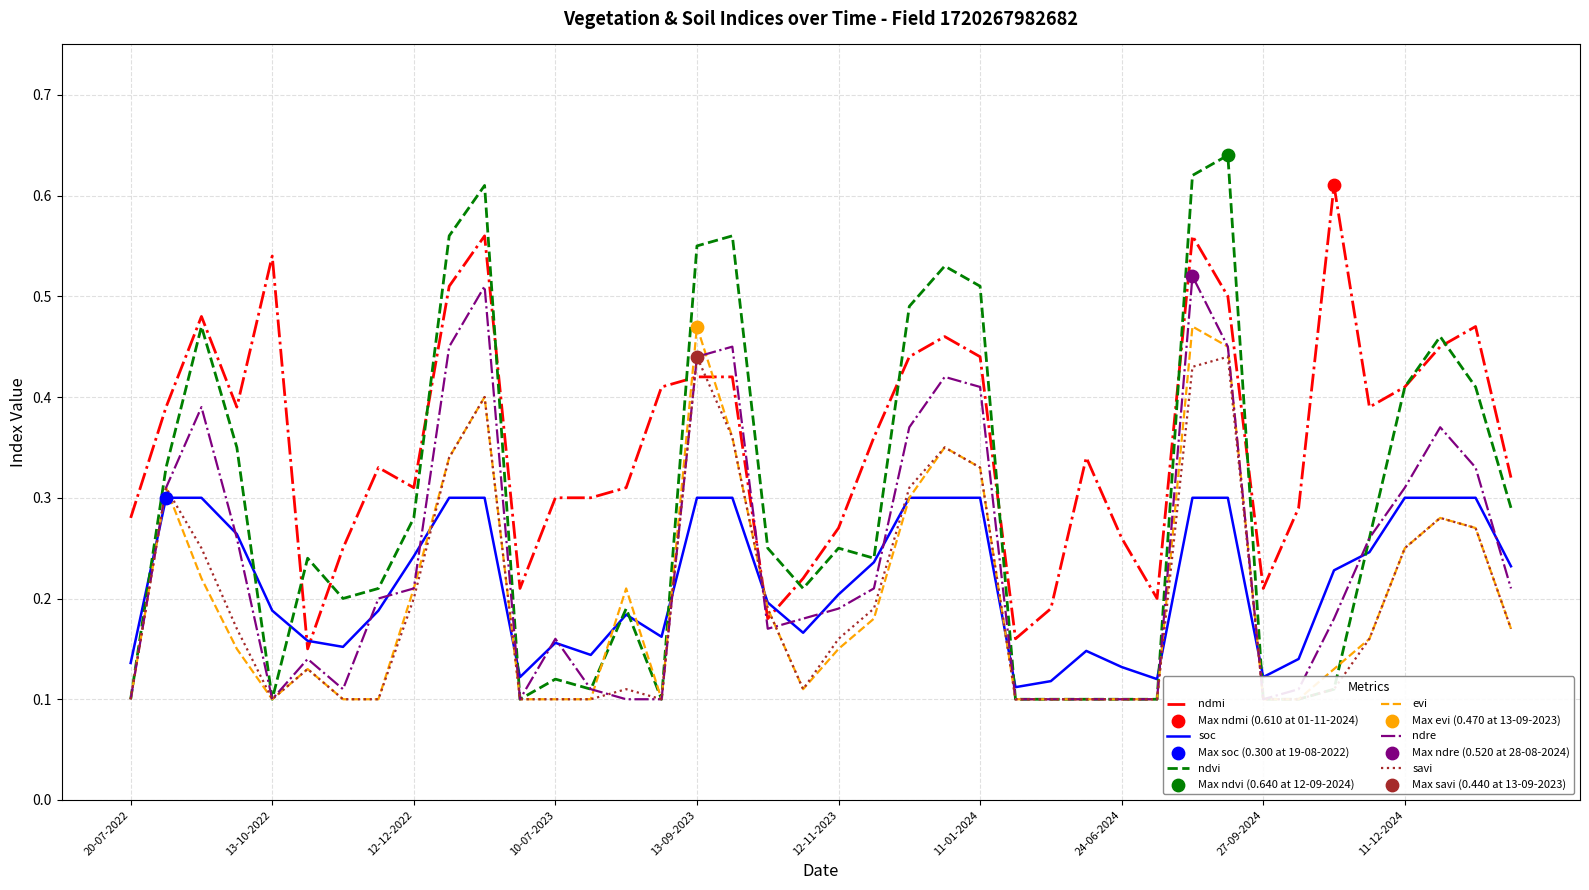

What is the total value across all series at 25?

0.7